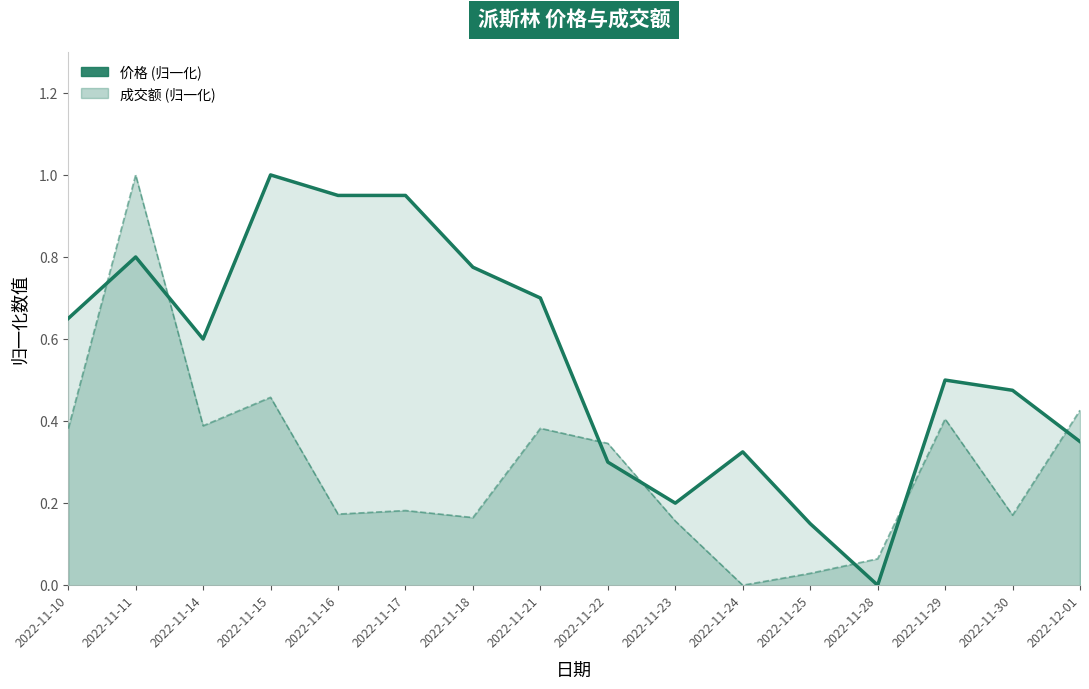

How many lines are shown in the chart?

1